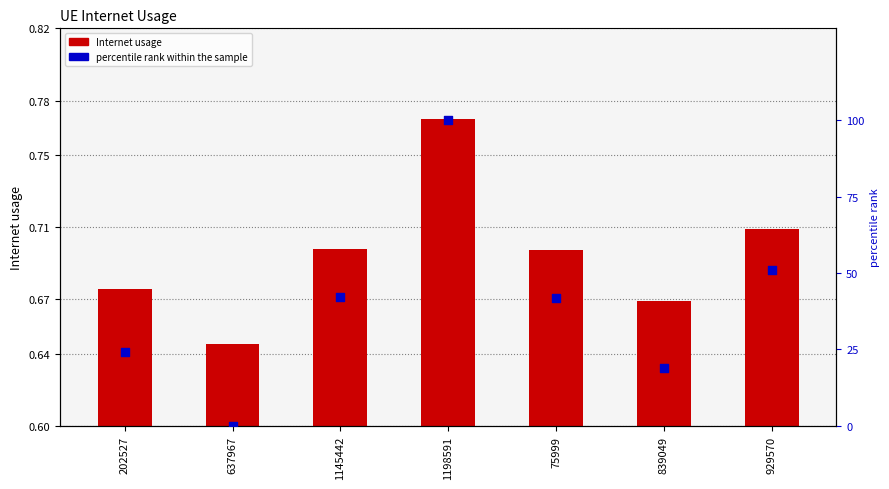

At how many categories does at least one series exceed 17?

6